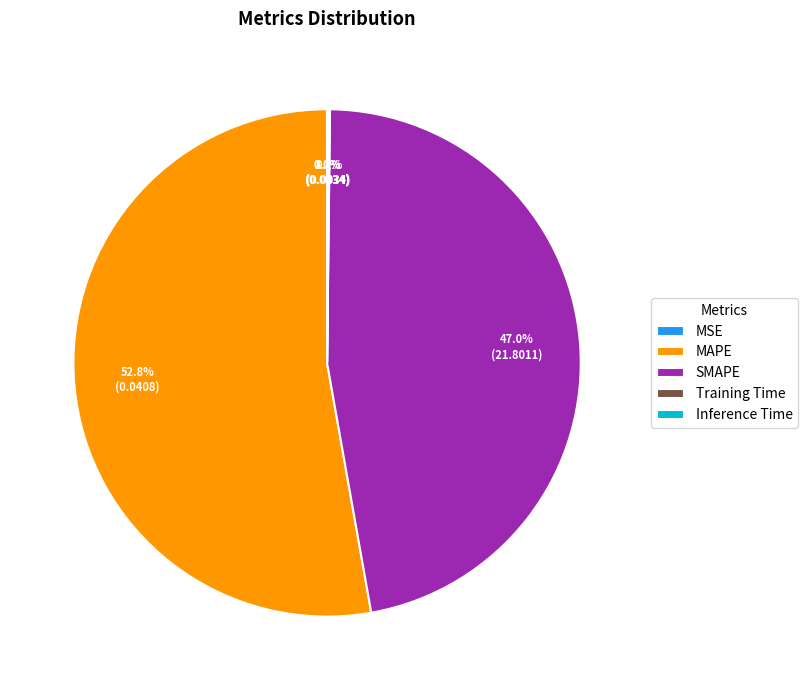

Which slice represents more than half of the pie?

MAPE